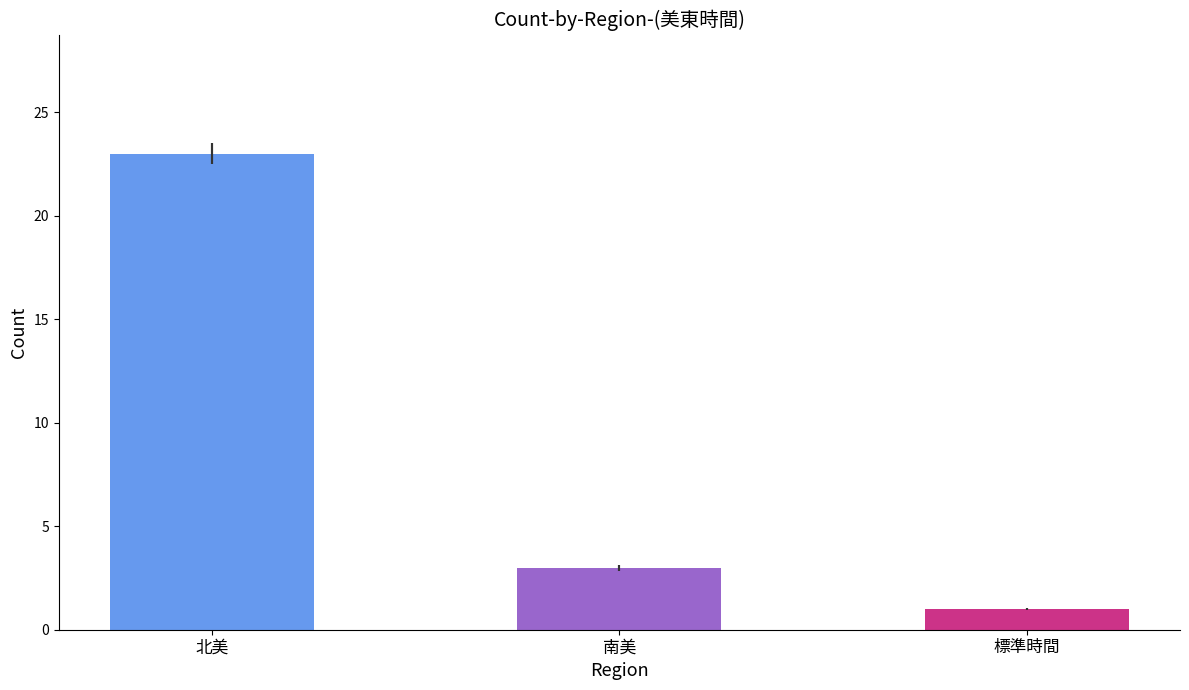

Between 北美 and 標準時間, which is larger?

北美